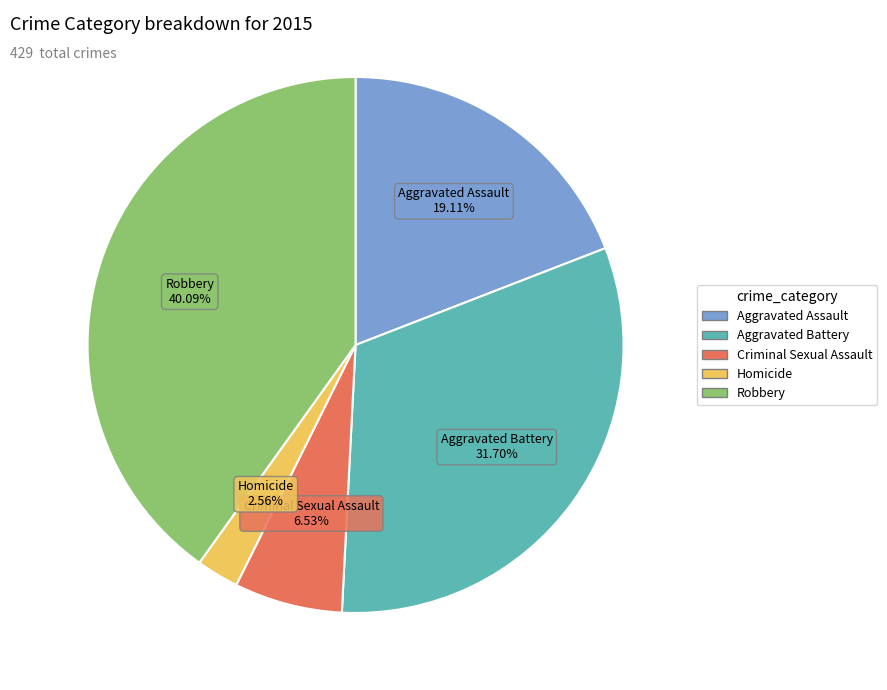

What percentage is the Aggravated Assault slice, to the nearest percent?

19%